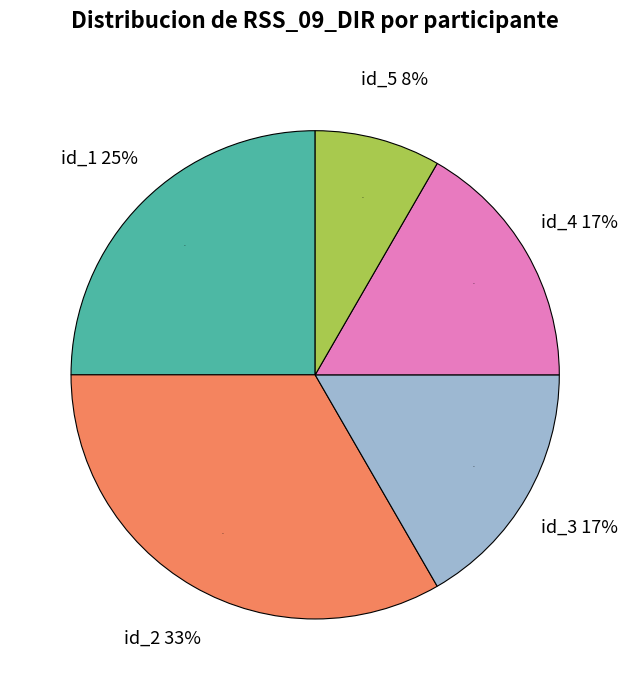

To the nearest percent, what portion does id_4 represent?

17%